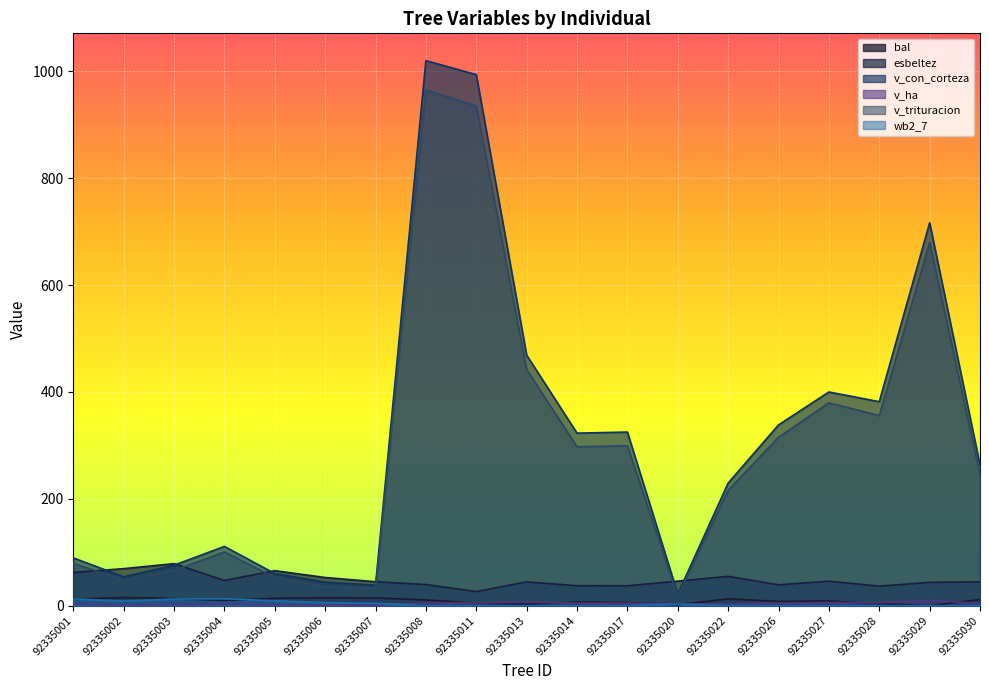

At which label is esbeltez closest to 52?

92335006